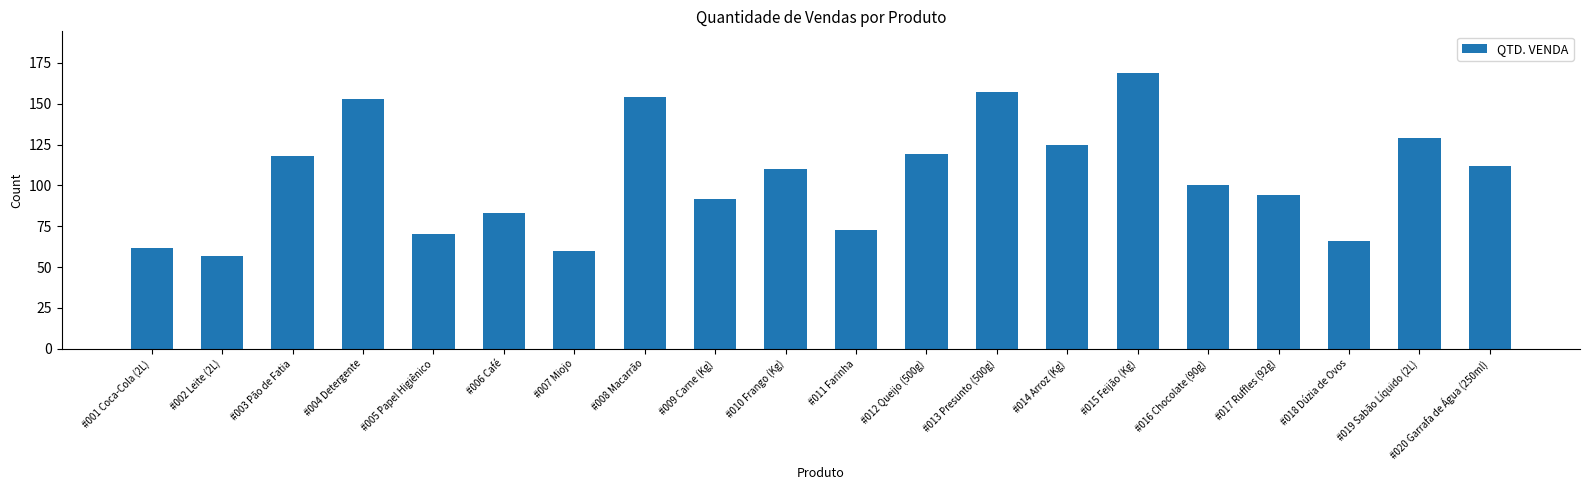

The value at #012 Queijo (500g) is 65. True or false?

False